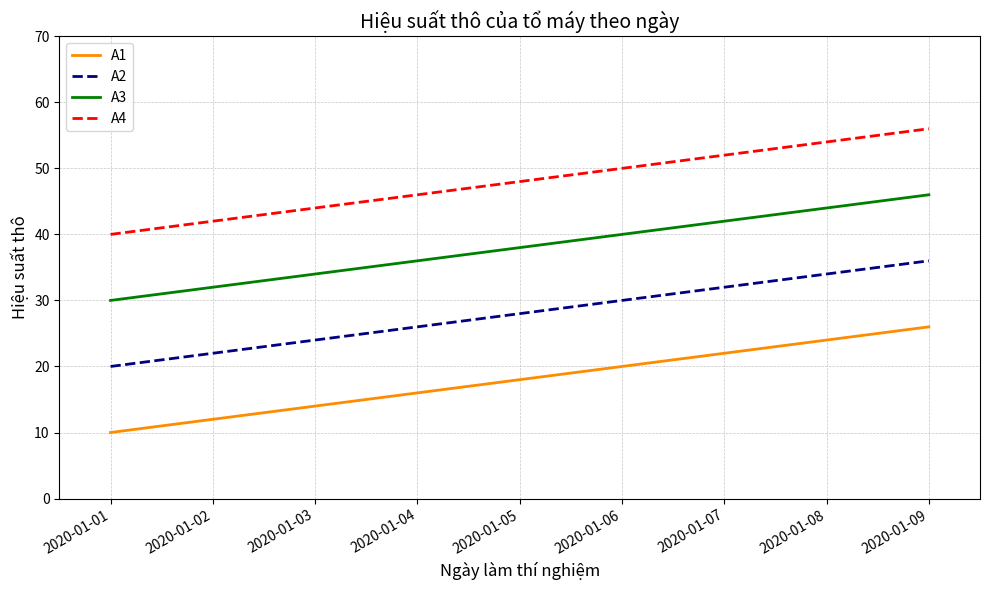

List the labels in order of A2 value, largest first.

2020-01-09, 2020-01-08, 2020-01-07, 2020-01-06, 2020-01-05, 2020-01-04, 2020-01-03, 2020-01-02, 2020-01-01